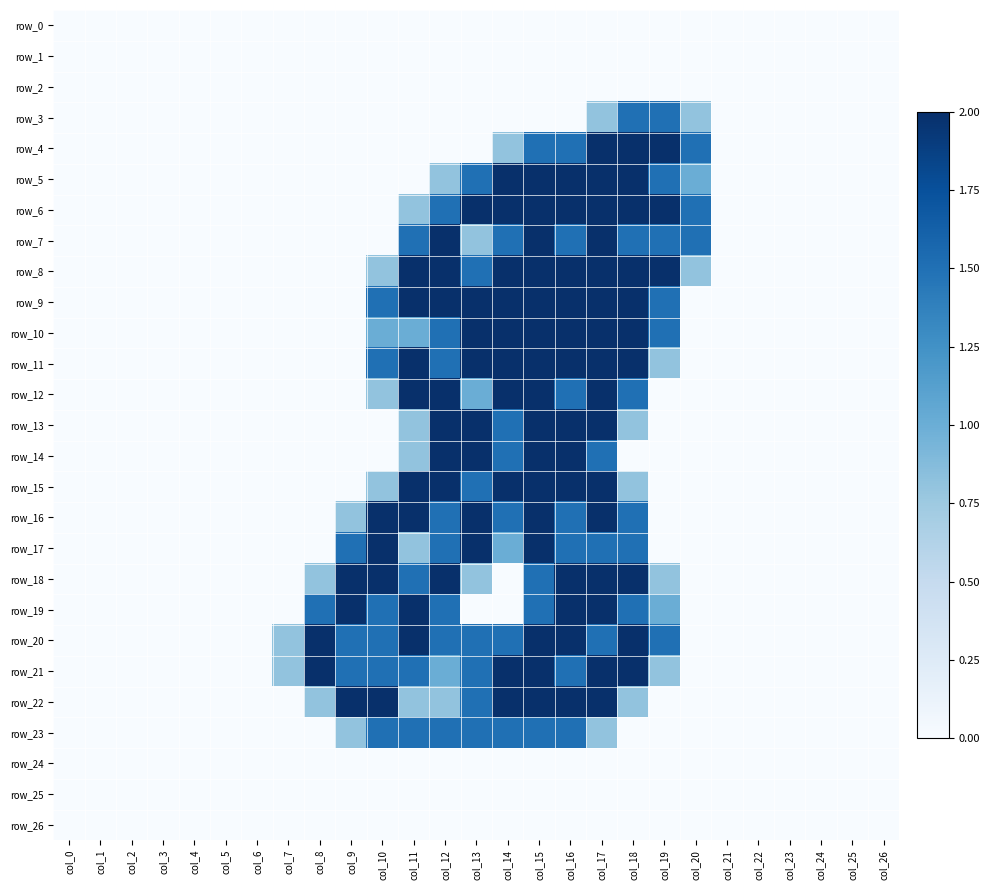

What value does the row_11 series have at col_14?

2.0